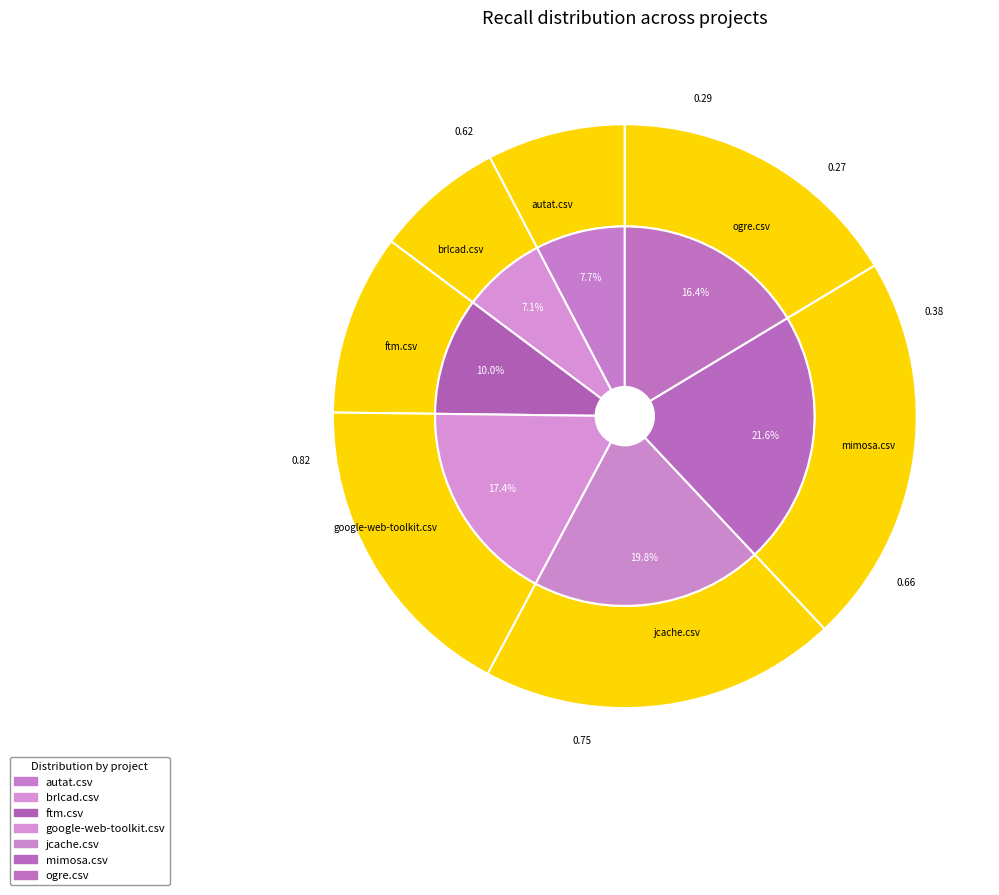

To the nearest percent, what is the combined percentage of jcache.csv and mimosa.csv?

41%